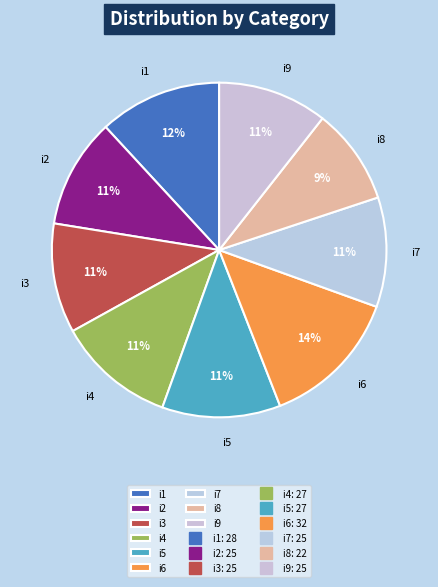

To the nearest percent, what portion does i1 represent?

12%